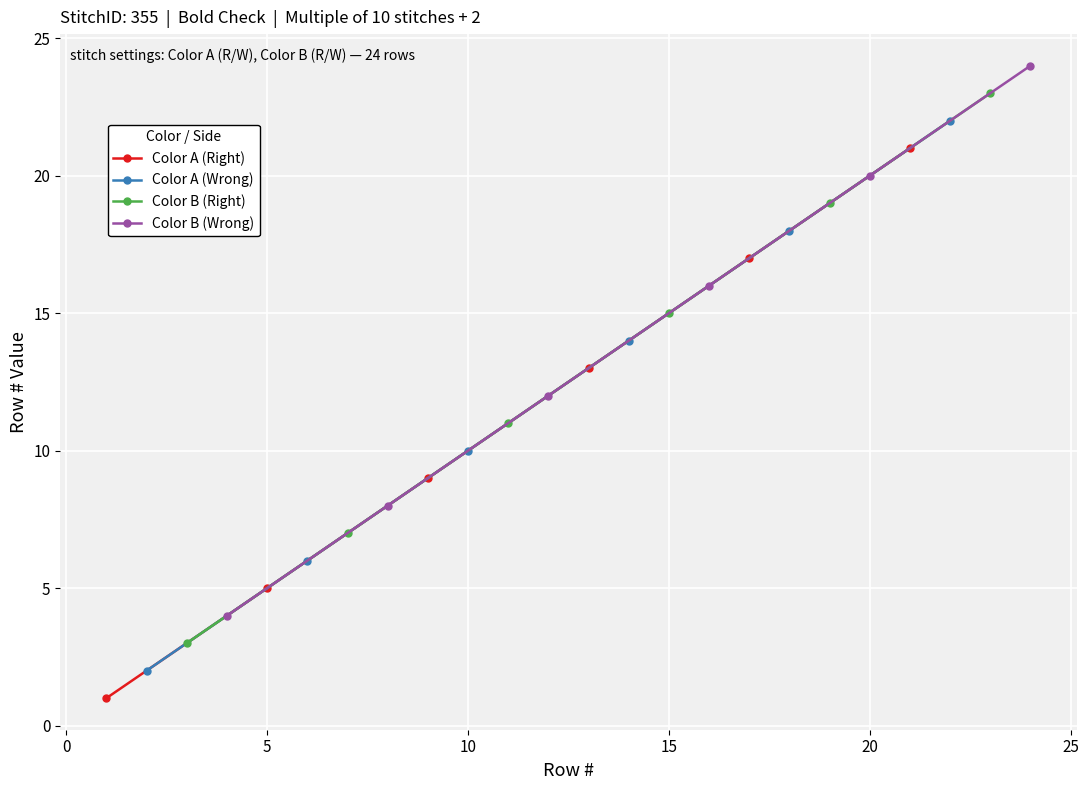

True or false: Color A (Right) has more than 1 points higher than both neighbors.

False